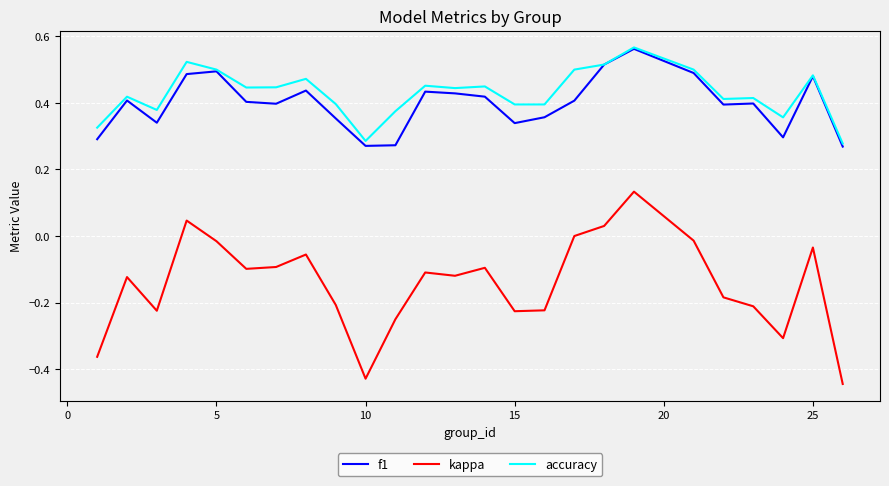

True or false: accuracy and kappa cross at least once.

False